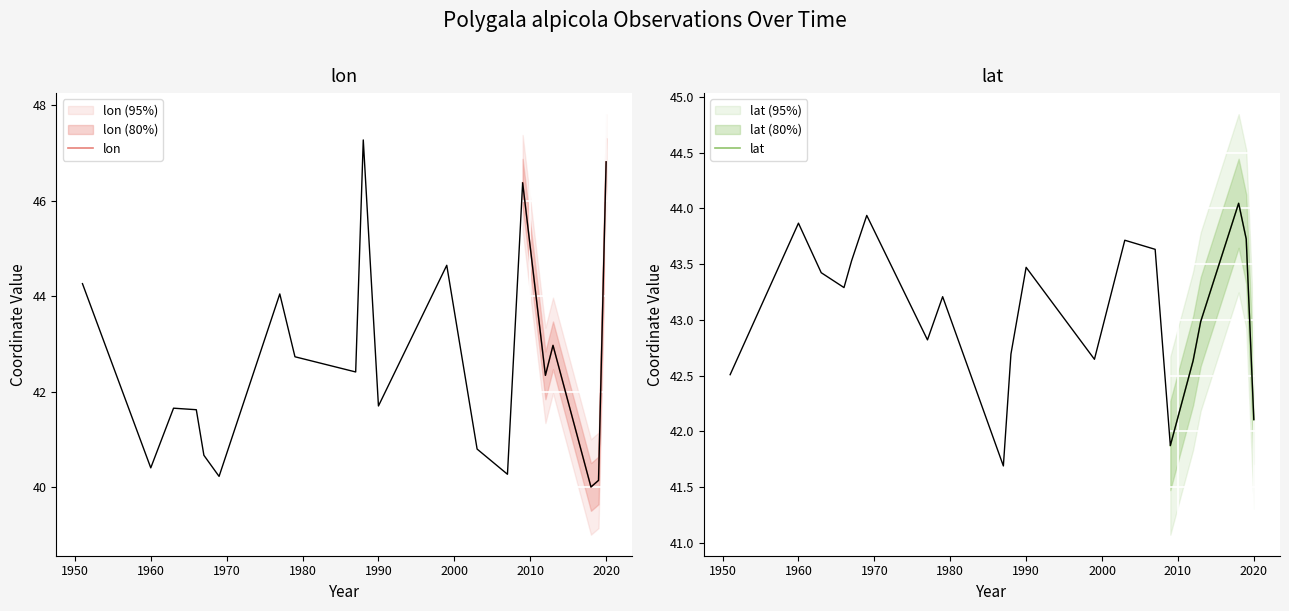

What is the sum of all lon values?

258.7